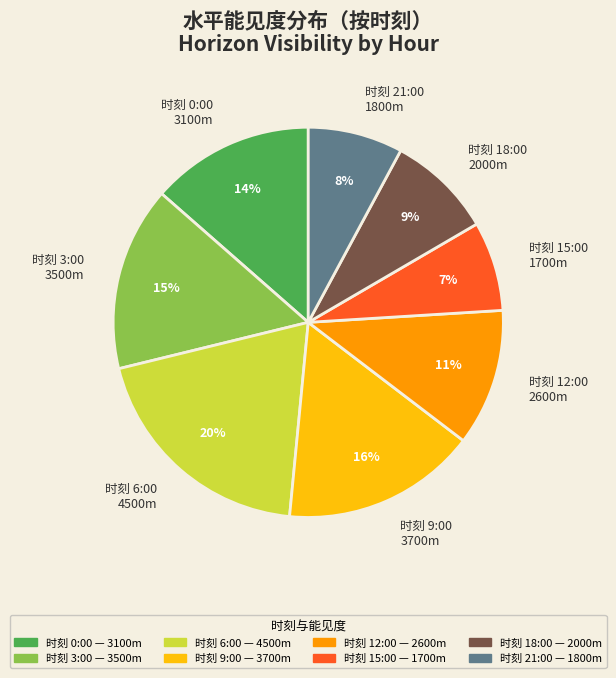

To the nearest percent, what is the average slice percentage?

12%